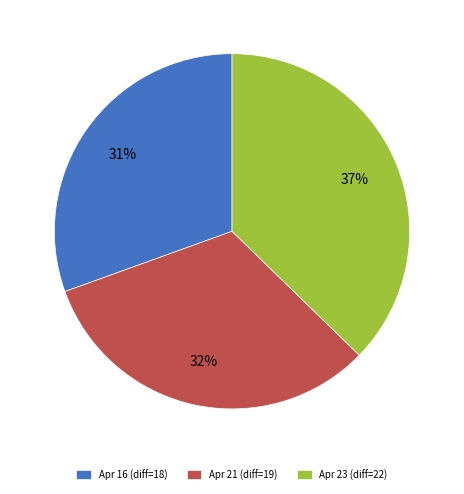

Which category has the smallest portion of the pie?

Apr 16